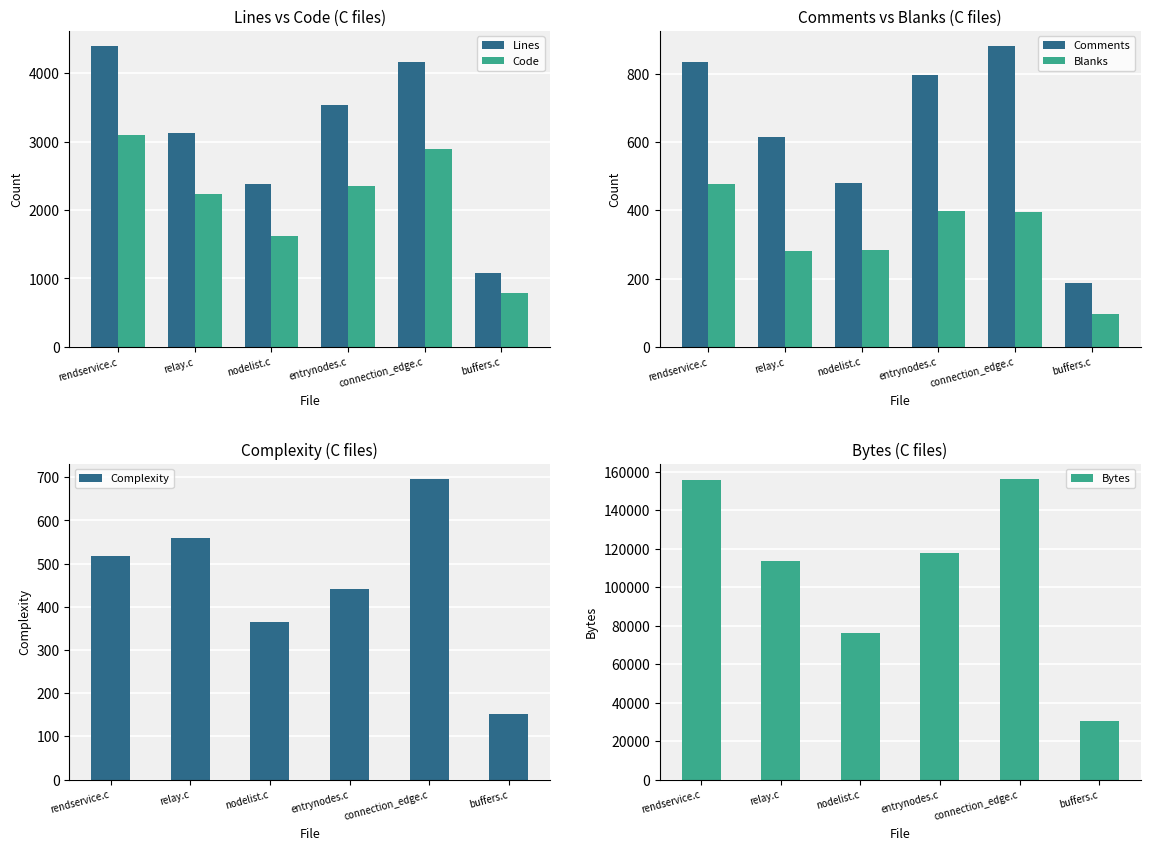

List the series in order of their peak value, highest first.

Bytes, Lines, Code, Comments, Complexity, Blanks